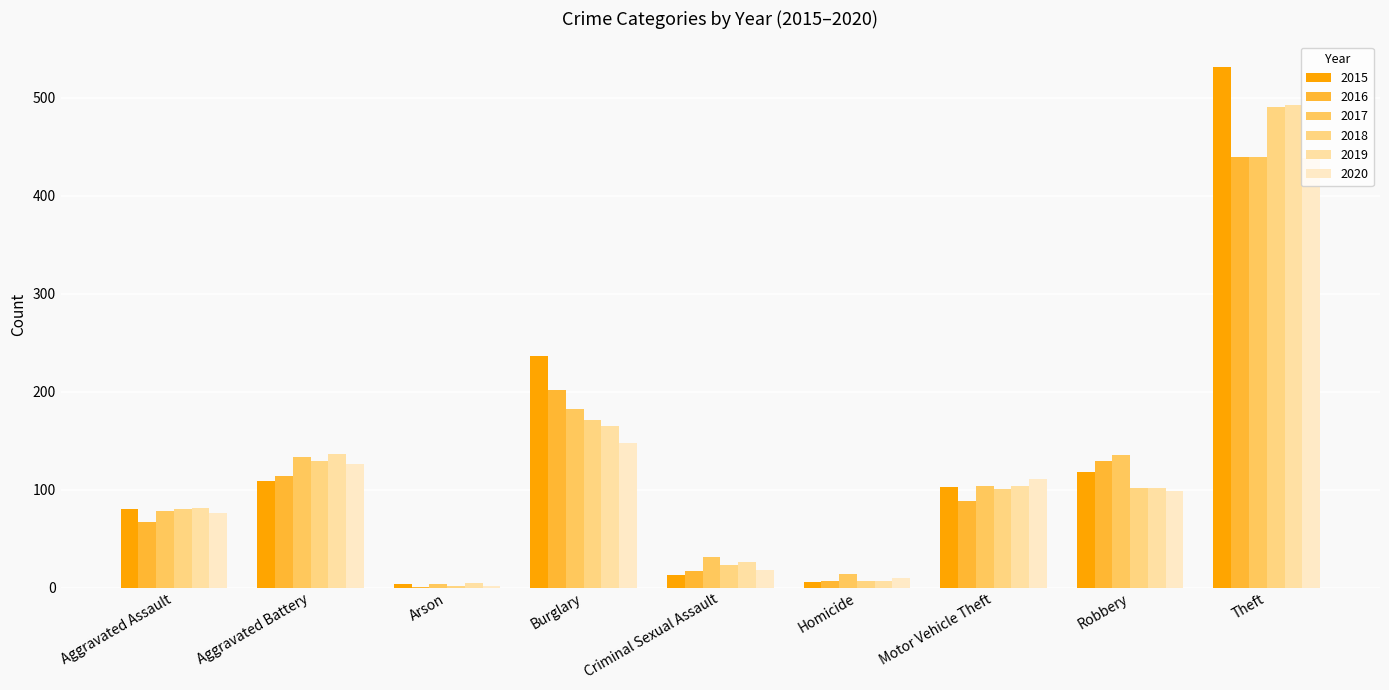

What is the difference between the 2017 values at Aggravated Battery and Theft?

306